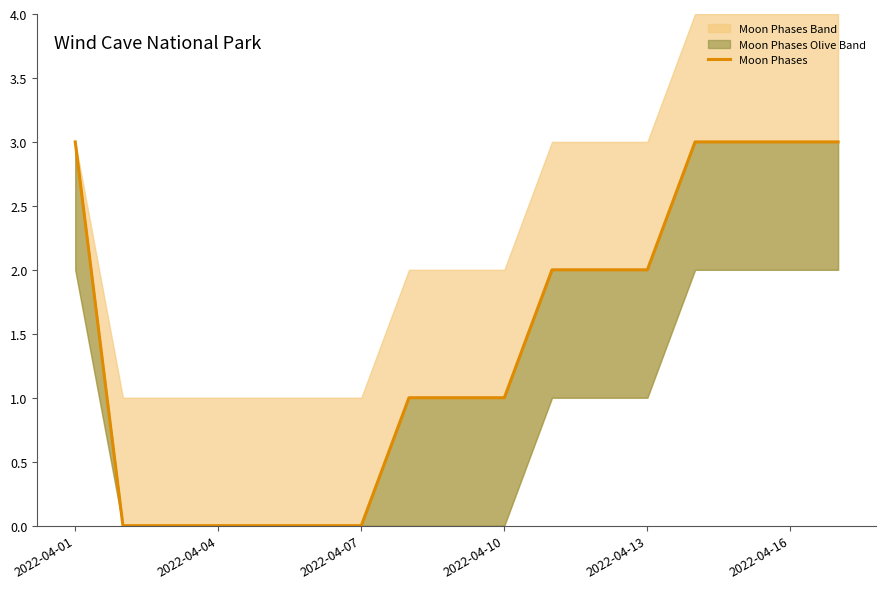

Does the chart display data point markers on the line(s)?

No